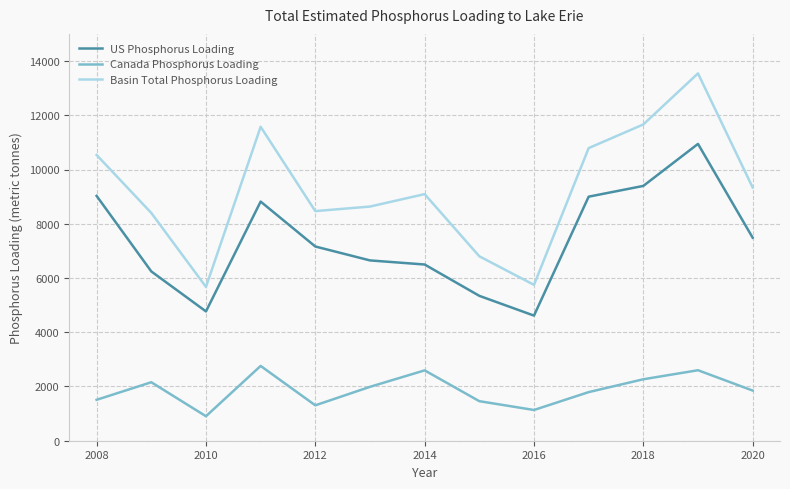

What is the difference between the maximum and minimum values in the Canada Phosphorus Loading series?

1855